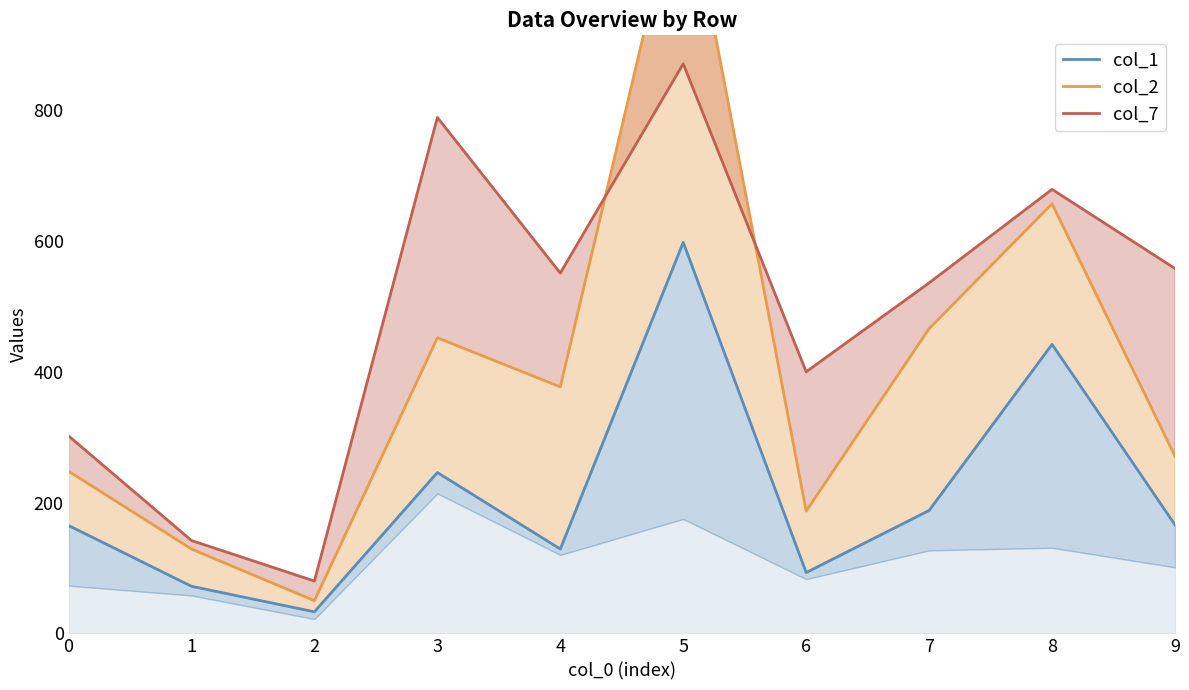

The value of col_7 at 6 is 400. True or false?

True